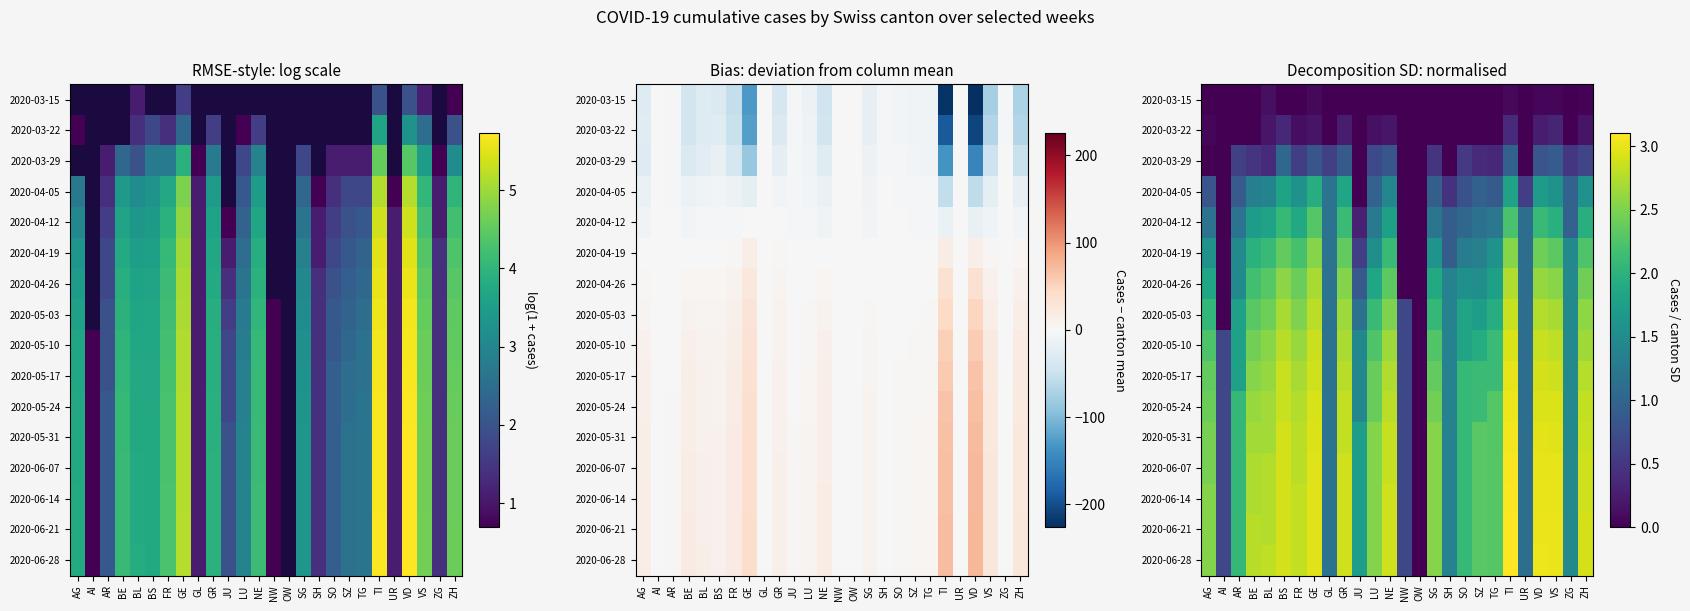

Which category has the lowest value across all series?

AG